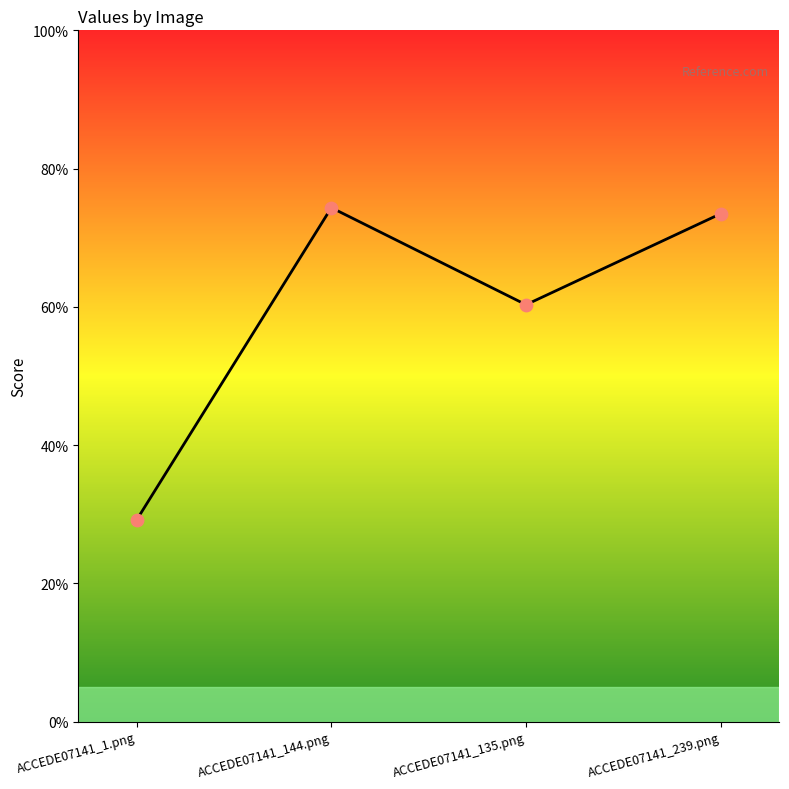

What is the change in value from ACCEDE07141_1.png to ACCEDE07141_144.png?

+0.5